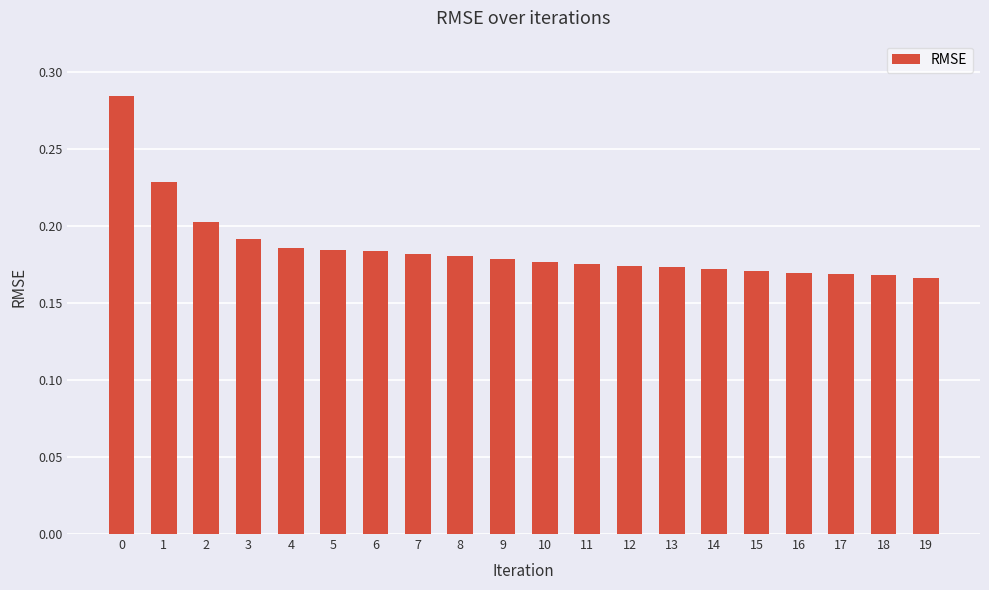

What is the sum of all values?

3.7